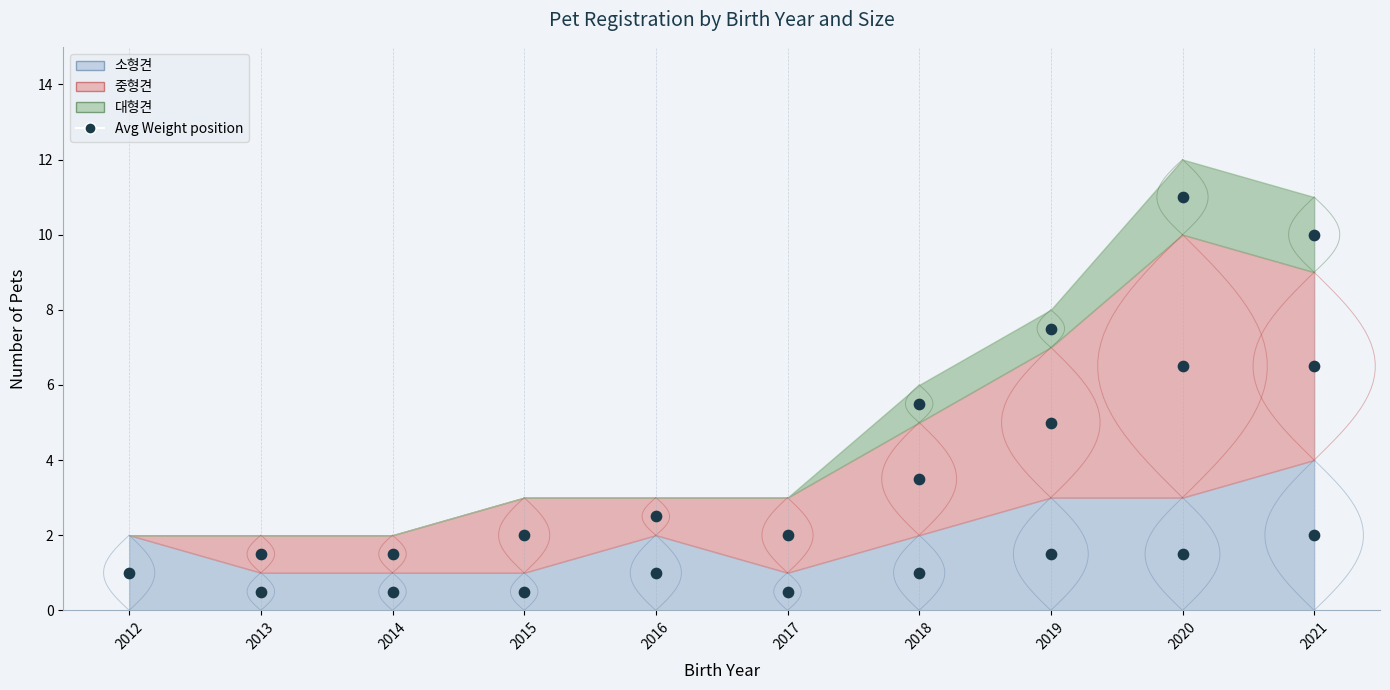

At which category is the sum across all series the highest?

2020